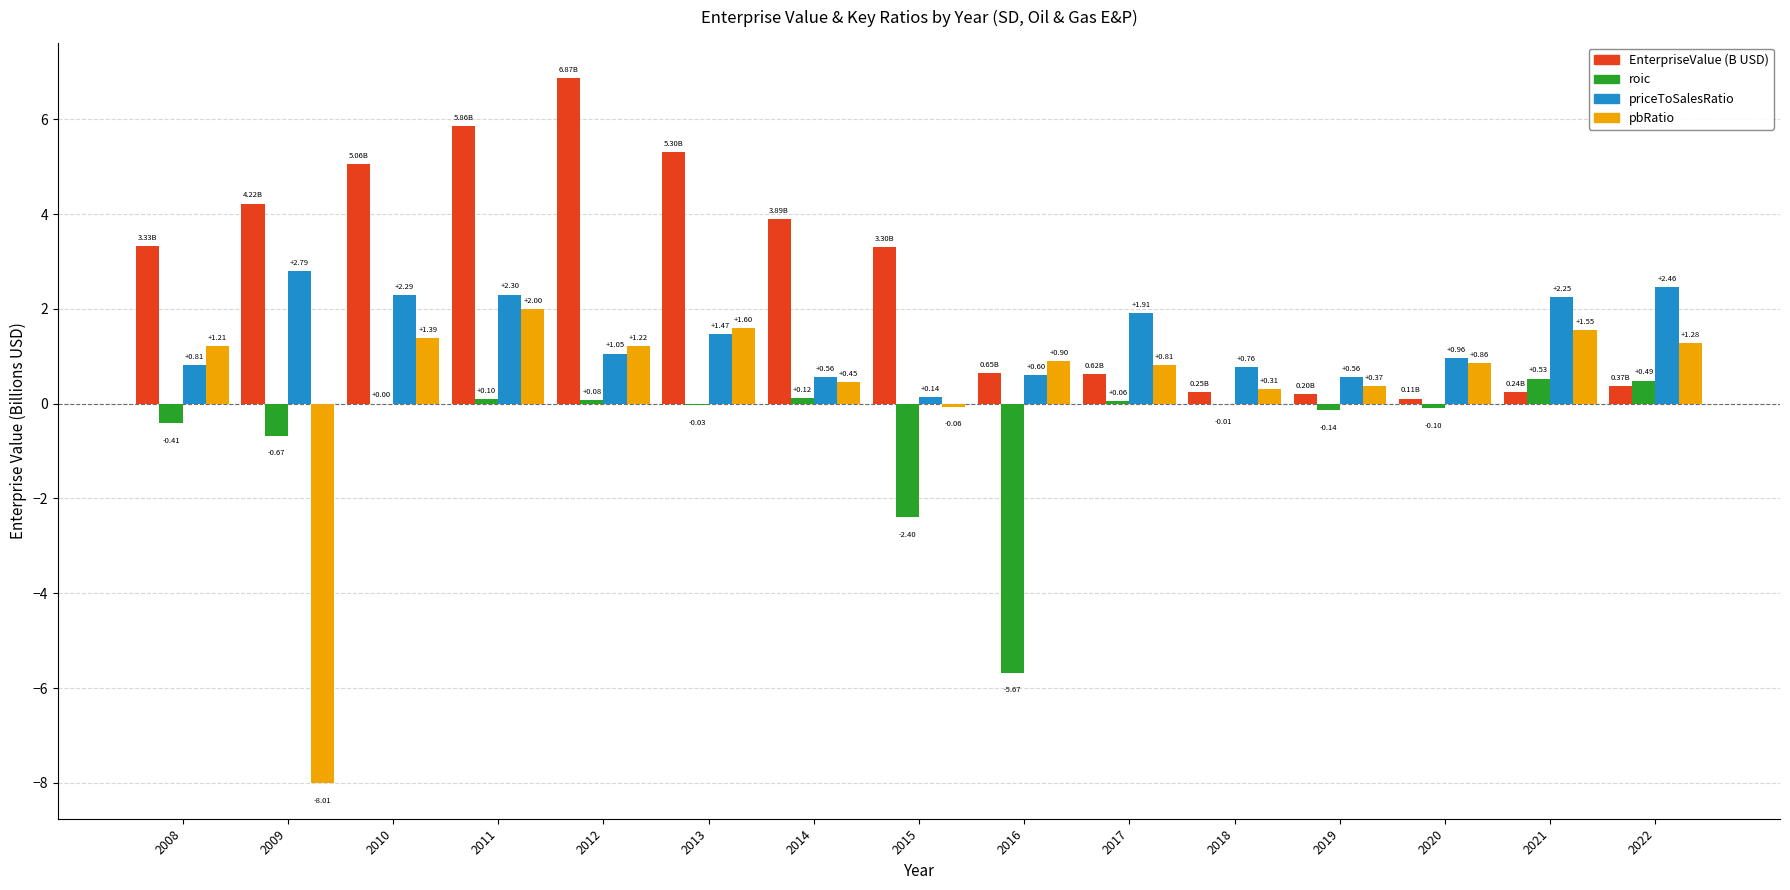

Which series has the largest range (max minus min)?

pbRatio